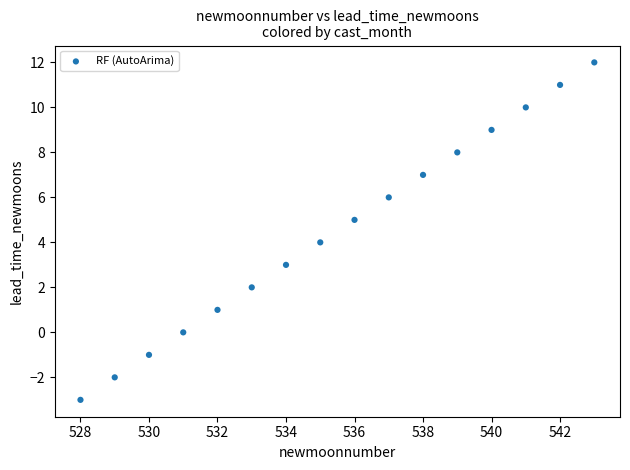

What is the range of Y values (max minus min)?

15